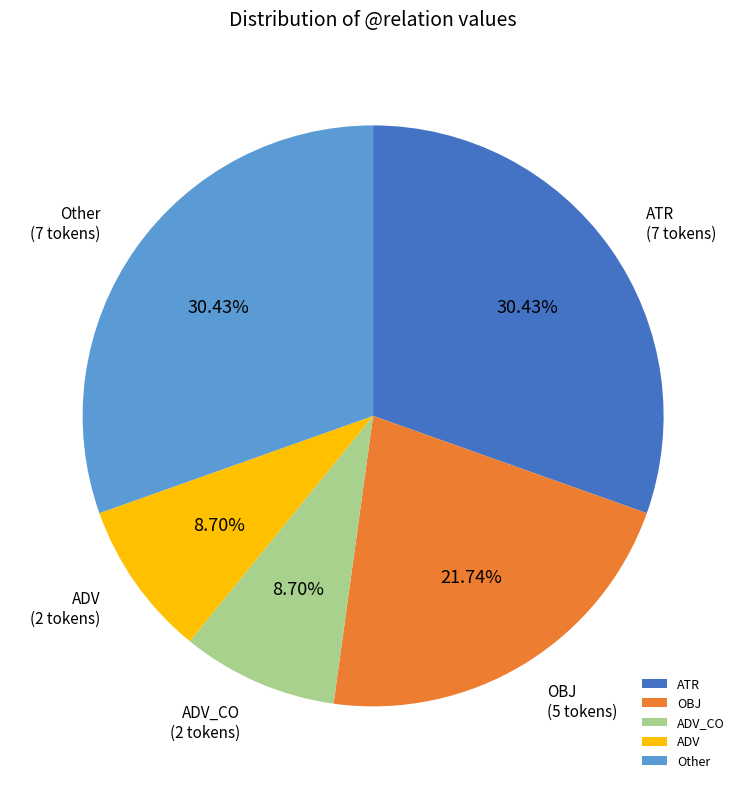

Approximately how many times larger is the value at ADV compared to Other?

0.3